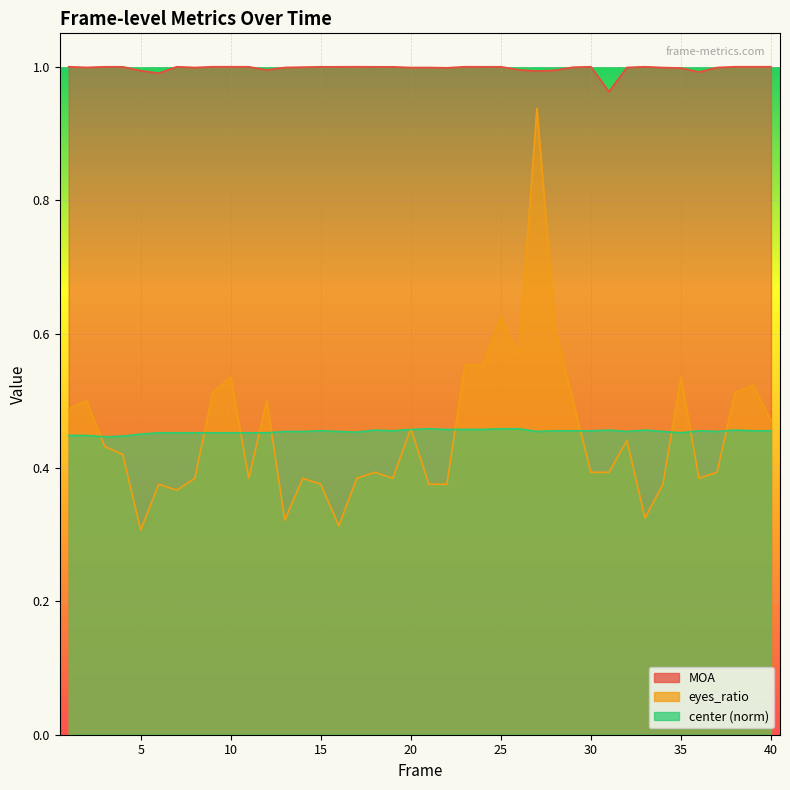

Reading left to right, extract all data points from this chart.

MOA: 1=1.0	2=1.0	3=1.0	4=1.0	5=1.0	6=1.0	7=1.0	8=1.0	9=1.0	10=1.0	11=1.0	12=1.0	13=1.0	14=1.0	15=1.0	16=1.0	17=1.0	18=1.0	19=1.0	20=1.0	21=1.0	22=1.0	23=1.0	24=1.0	25=1.0	26=1.0	27=1.0	28=1.0	29=1.0	30=1.0	31=1.0	32=1.0	33=1.0	34=1.0	35=1.0	36=1.0	37=1.0	38=1.0	39=1.0	40=1.0
eyes_ratio: 1=0.5	2=0.5	3=0.4	4=0.4	5=0.3	6=0.4	7=0.4	8=0.4	9=0.5	10=0.5	11=0.4	12=0.5	13=0.3	14=0.4	15=0.4	16=0.3	17=0.4	18=0.4	19=0.4	20=0.5	21=0.4	22=0.4	23=0.6	24=0.6	25=0.6	26=0.6	27=0.9	28=0.6	29=0.5	30=0.4	31=0.4	32=0.4	33=0.3	34=0.4	35=0.5	36=0.4	37=0.4	38=0.5	39=0.5	40=0.5
center_norm: 1=0.4	2=0.4	3=0.4	4=0.4	5=0.5	6=0.5	7=0.5	8=0.5	9=0.5	10=0.5	11=0.5	12=0.5	13=0.5	14=0.5	15=0.5	16=0.5	17=0.5	18=0.5	19=0.5	20=0.5	21=0.5	22=0.5	23=0.5	24=0.5	25=0.5	26=0.5	27=0.5	28=0.5	29=0.5	30=0.5	31=0.5	32=0.5	33=0.5	34=0.5	35=0.5	36=0.5	37=0.5	38=0.5	39=0.5	40=0.5